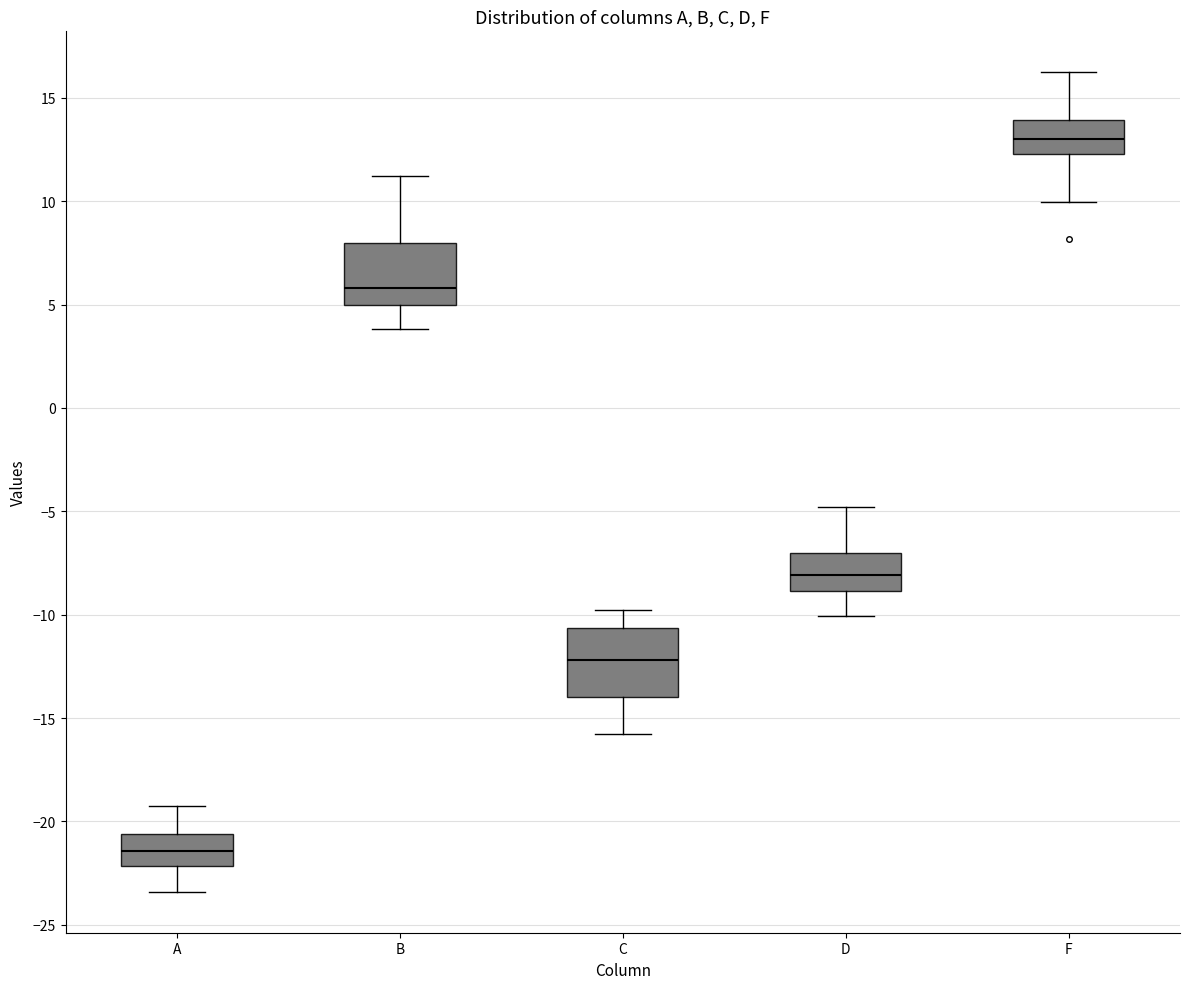

Which box's median line is the lowest?

A